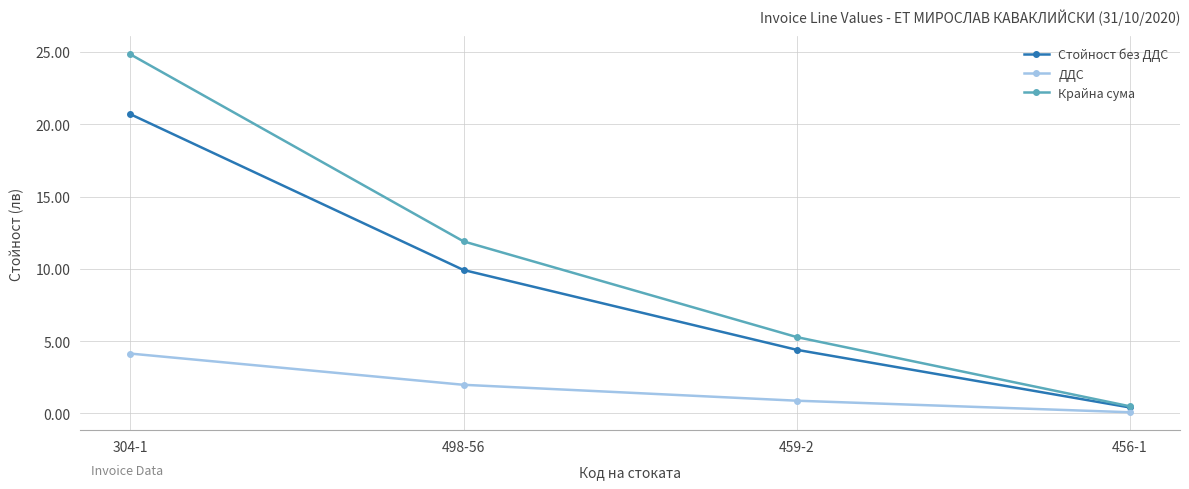

The value of Крайна сума at 498-56 is 11.9. True or false?

True